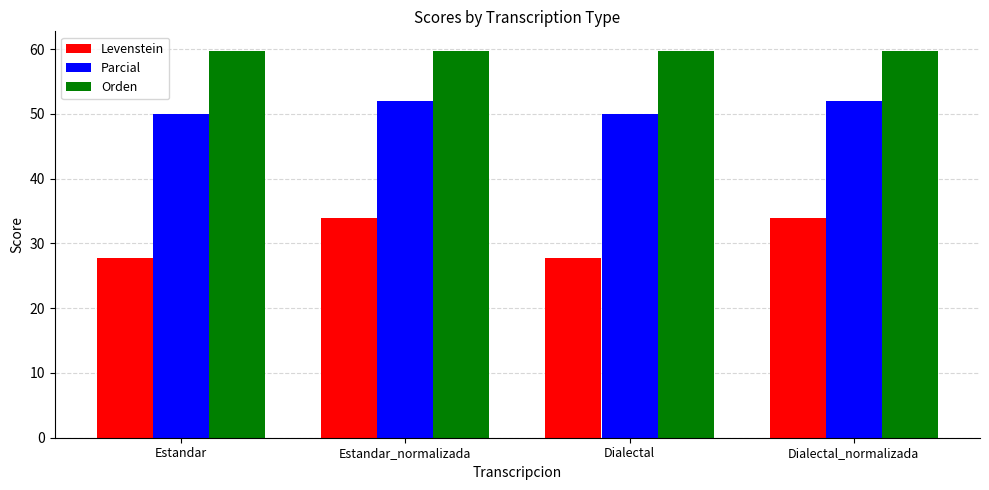

Reading left to right, what are all the values shown in this chart?

Levenstein: Estandar=27.8	Estandar_normalizada=34.0	Dialectal=27.8	Dialectal_normalizada=34.0
Parcial: Estandar=50.0	Estandar_normalizada=51.9	Dialectal=50.0	Dialectal_normalizada=51.9
Orden: Estandar=59.8	Estandar_normalizada=59.8	Dialectal=59.8	Dialectal_normalizada=59.8